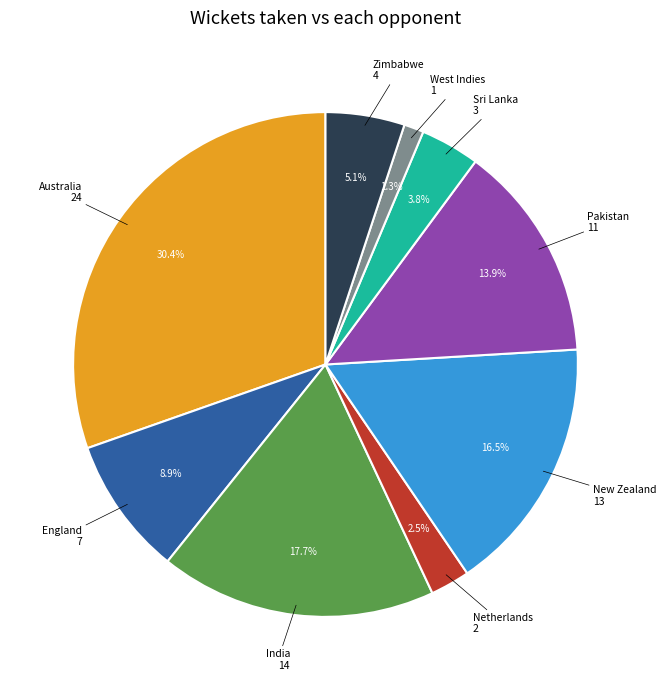

Is there any slice that represents more than half of the pie?

No